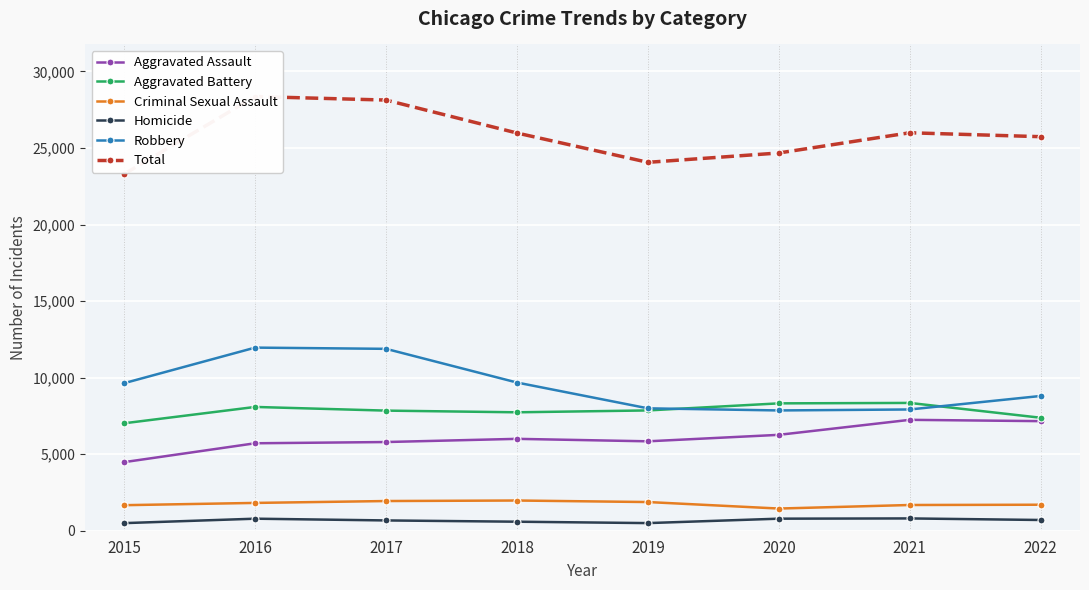

What is the spread (max minus min) of values at 2017?

27457